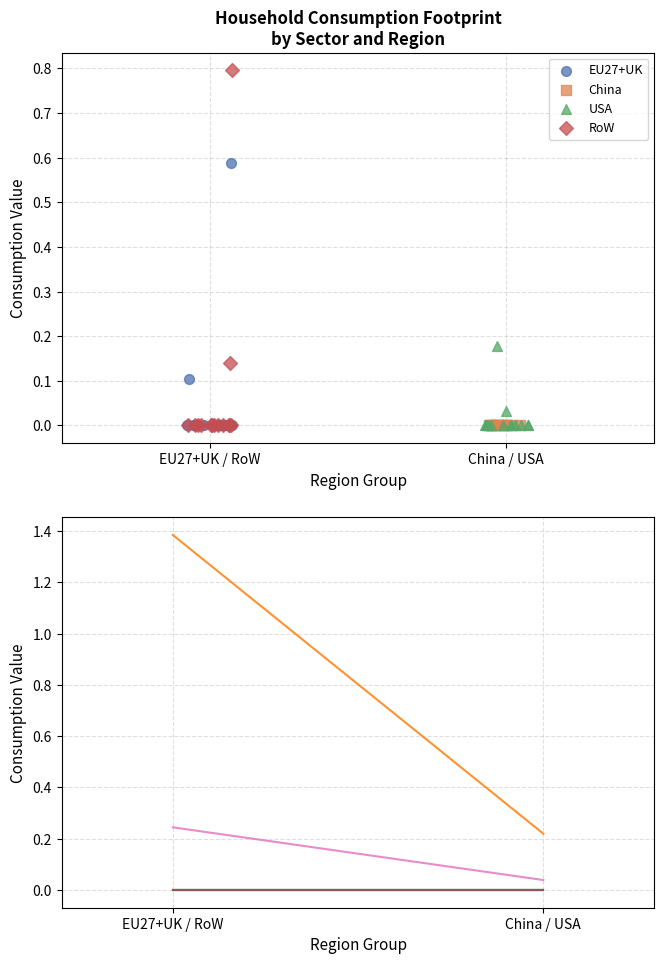

Which series reaches the maximum Y coordinate?

RoW